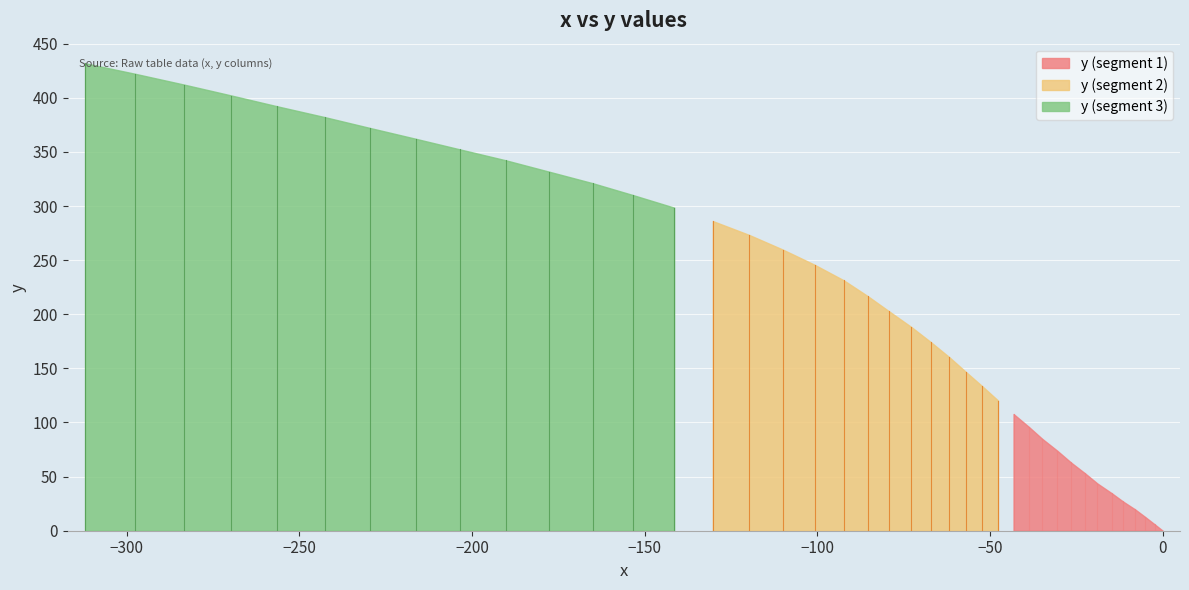

The value at 5 is 34.7. True or false?

True